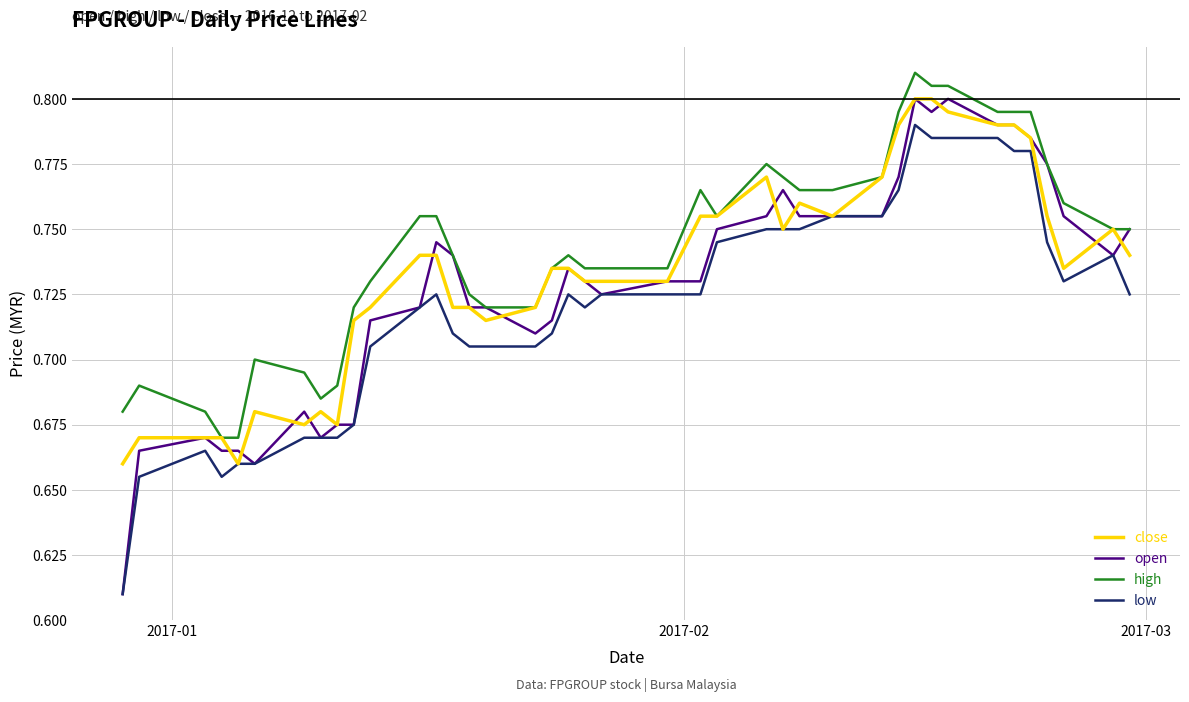

True or false: high and low intersect in this chart.

False